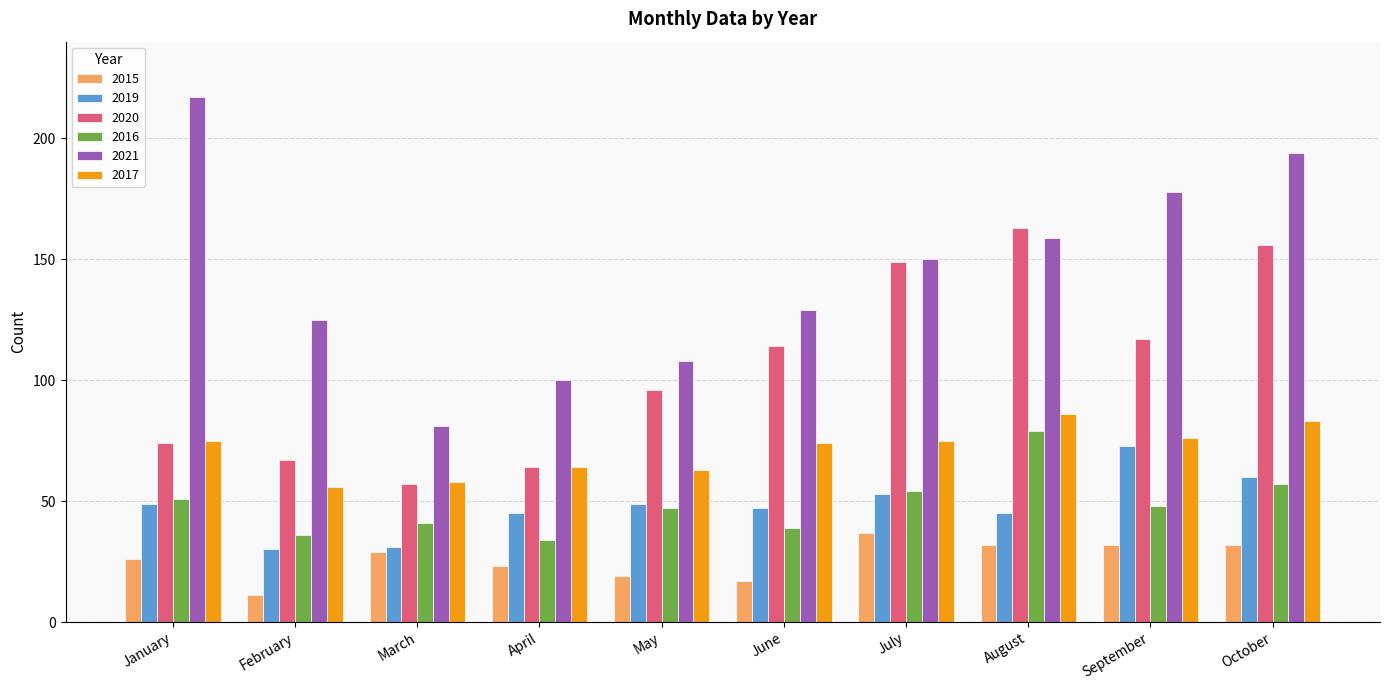

What is the value of the 2017 bar at the 5th from the left?

63